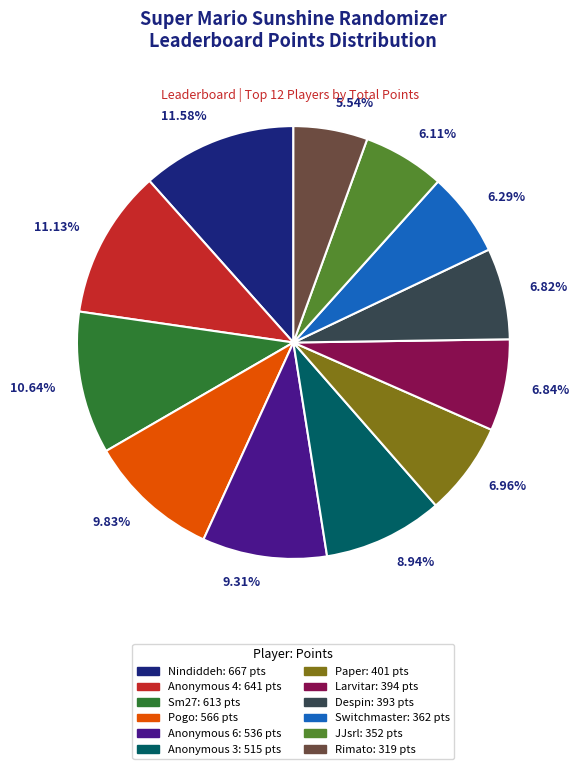

Does any single category account for the majority?

No